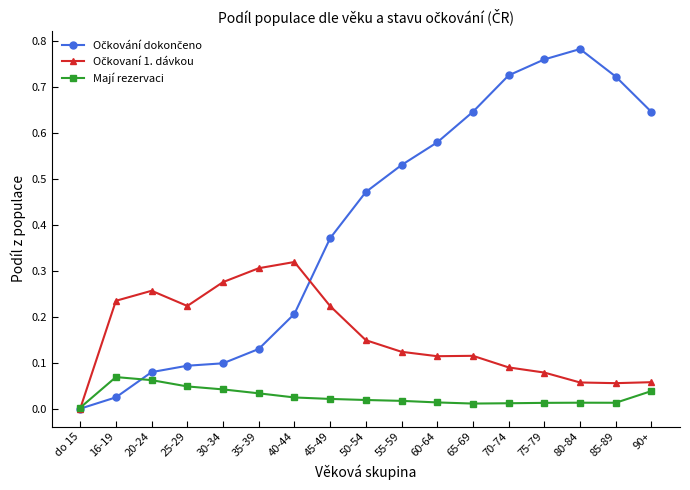

What is the label of the 13th point from the left?

70-74